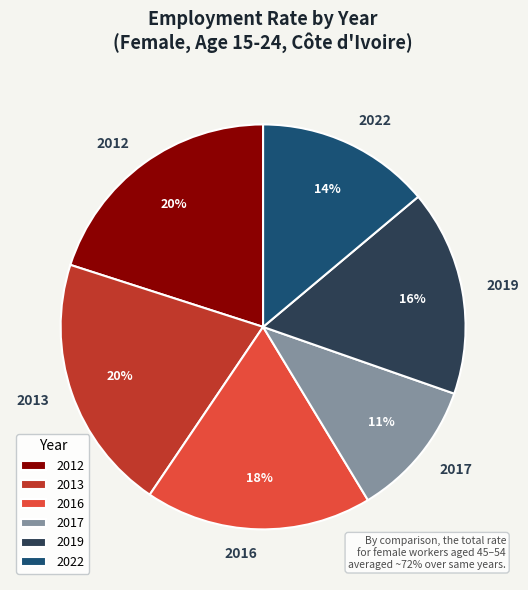

To the nearest percent, what is the difference between the 2016 and 2019 slice percentages?

2%